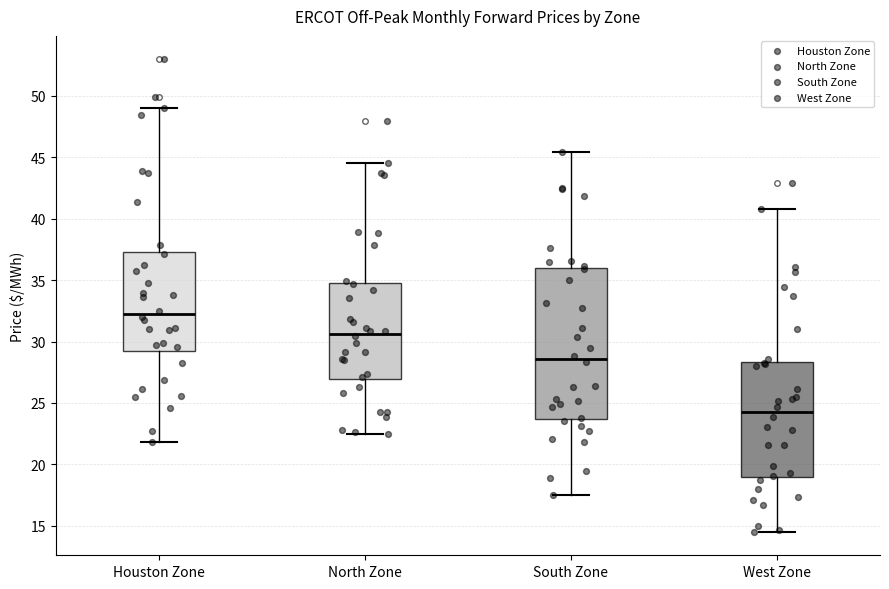

Where is the upper edge of the box for North Zone on the y-axis? The values are not printed on the chart, so give them approximately, as read against the axis.

35.0